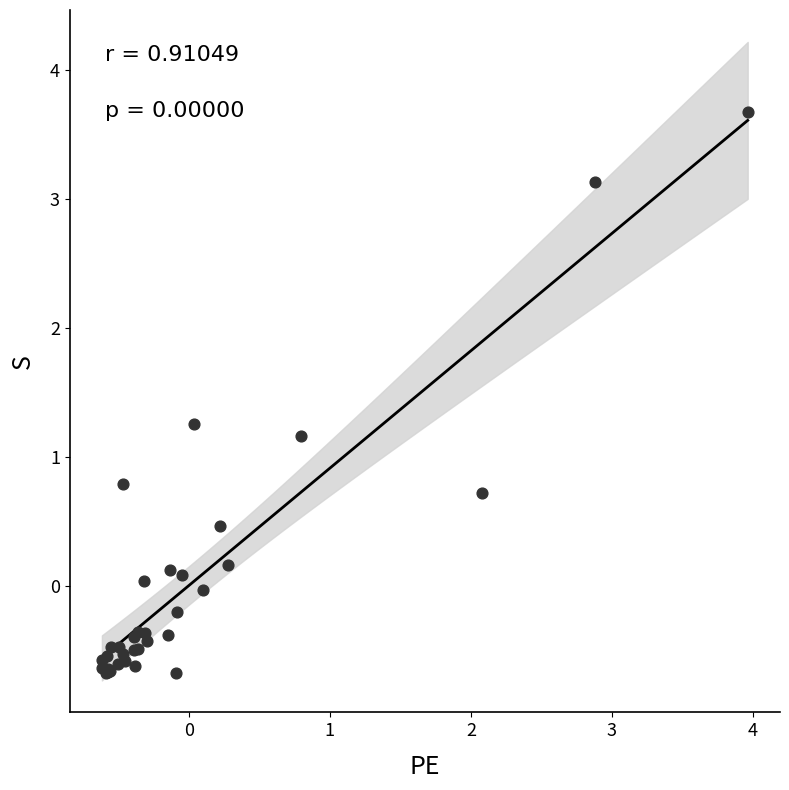

What Y value in the scatter plot is closest to 1?

1.2